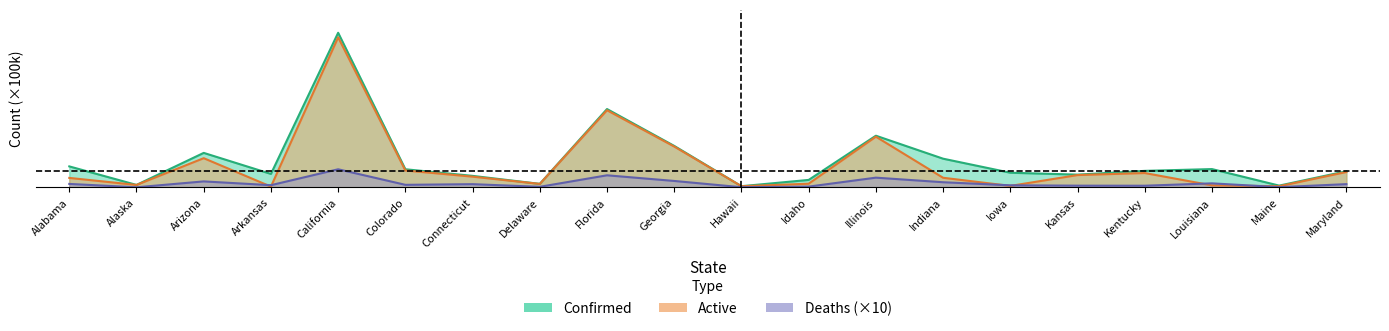

What is the difference between the maximum and second lowest values in the Deaths series?

3.9